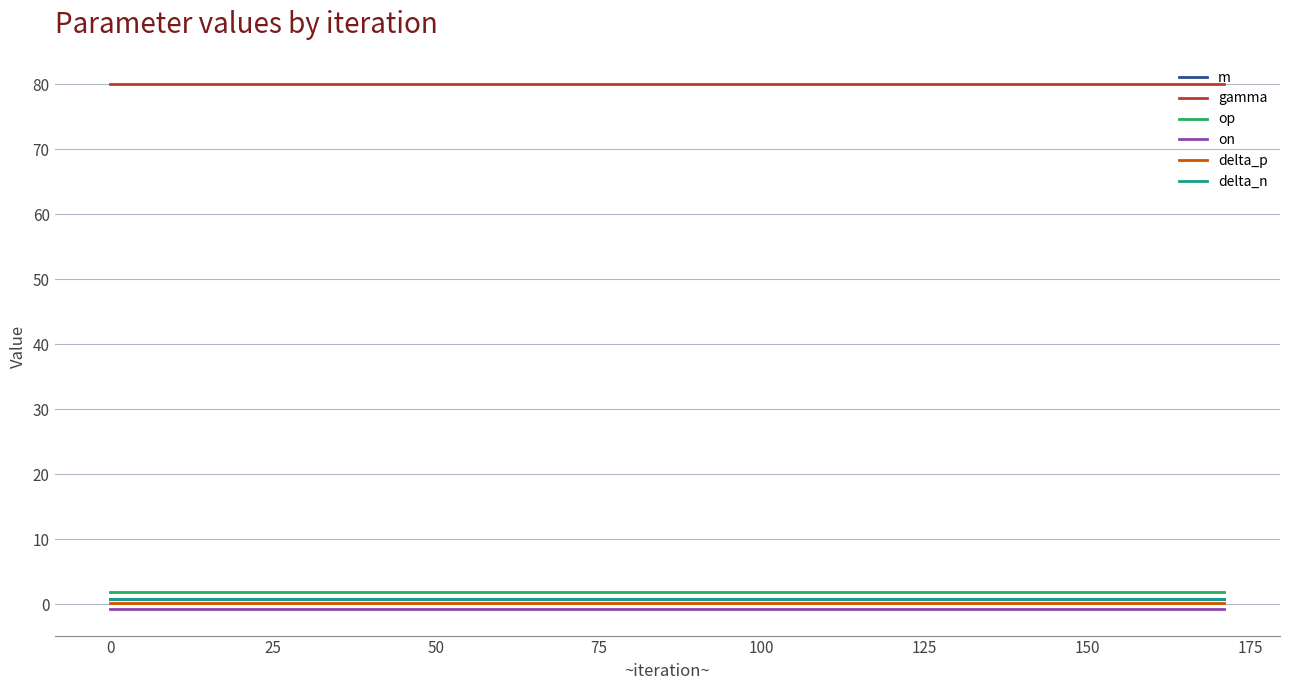

Does the chart display data point markers on the line(s)?

No